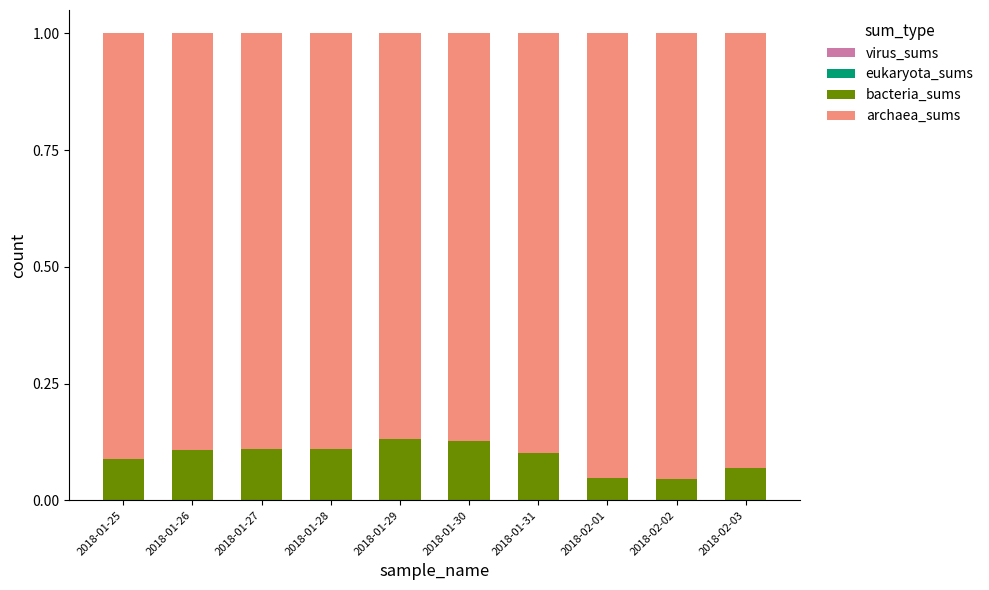

Does the chart contain stacked bars?

Yes